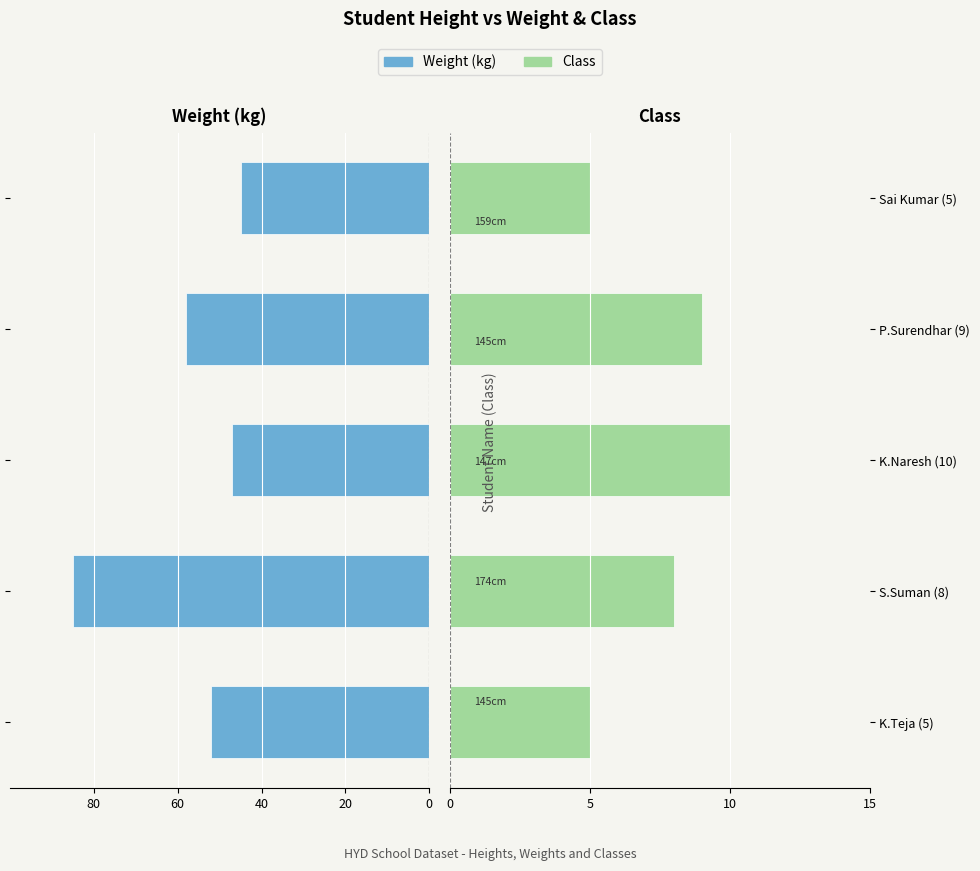

Reading right to left, what are all the values shown in this chart?

Weight: -45	-58	-47	-85	-52
Class: 5	9	10	8	5